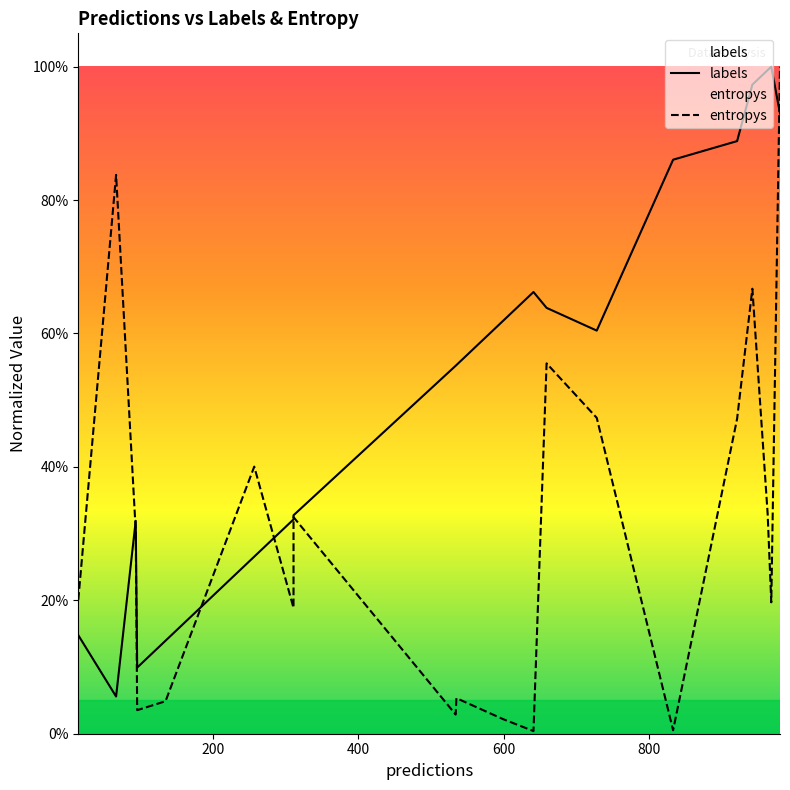

The value of labels at 9 is 0.3. True or false?

False